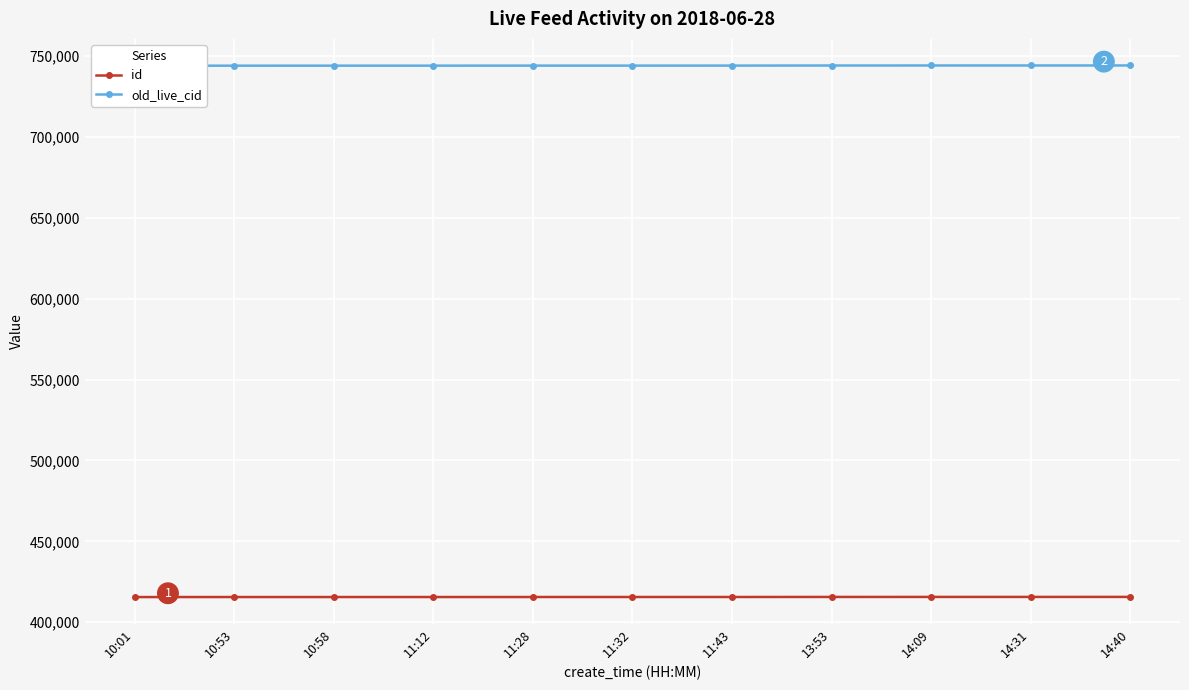

Reading right to left, extract all data points from this chart.

id: 14:40=415616	14:31=415608	14:09=415601	13:53=415594	11:43=415559	11:32=415557	11:28=415554	11:12=415547	10:58=415544	10:53=415541	10:01=415522
old_live_cid: 14:40=744279	14:31=744271	14:09=744264	13:53=744257	11:43=744196	11:32=744189	11:28=744186	11:12=744166	10:58=744155	10:53=744149	10:01=744121